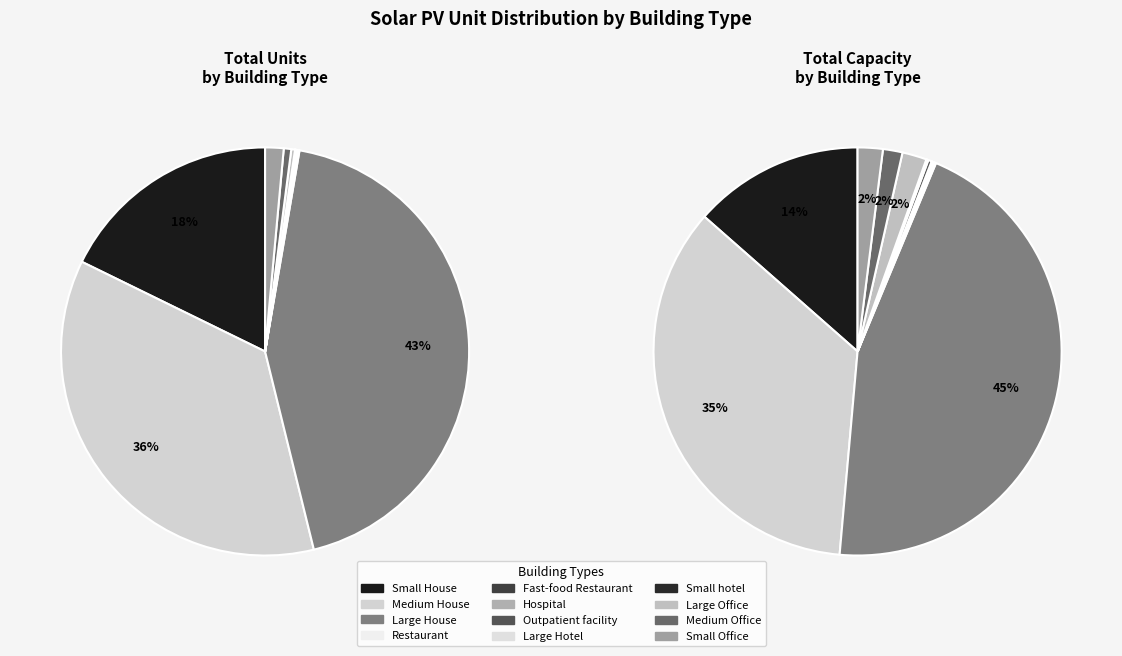

Which has a higher value, Large House or Large Hotel?

Large House